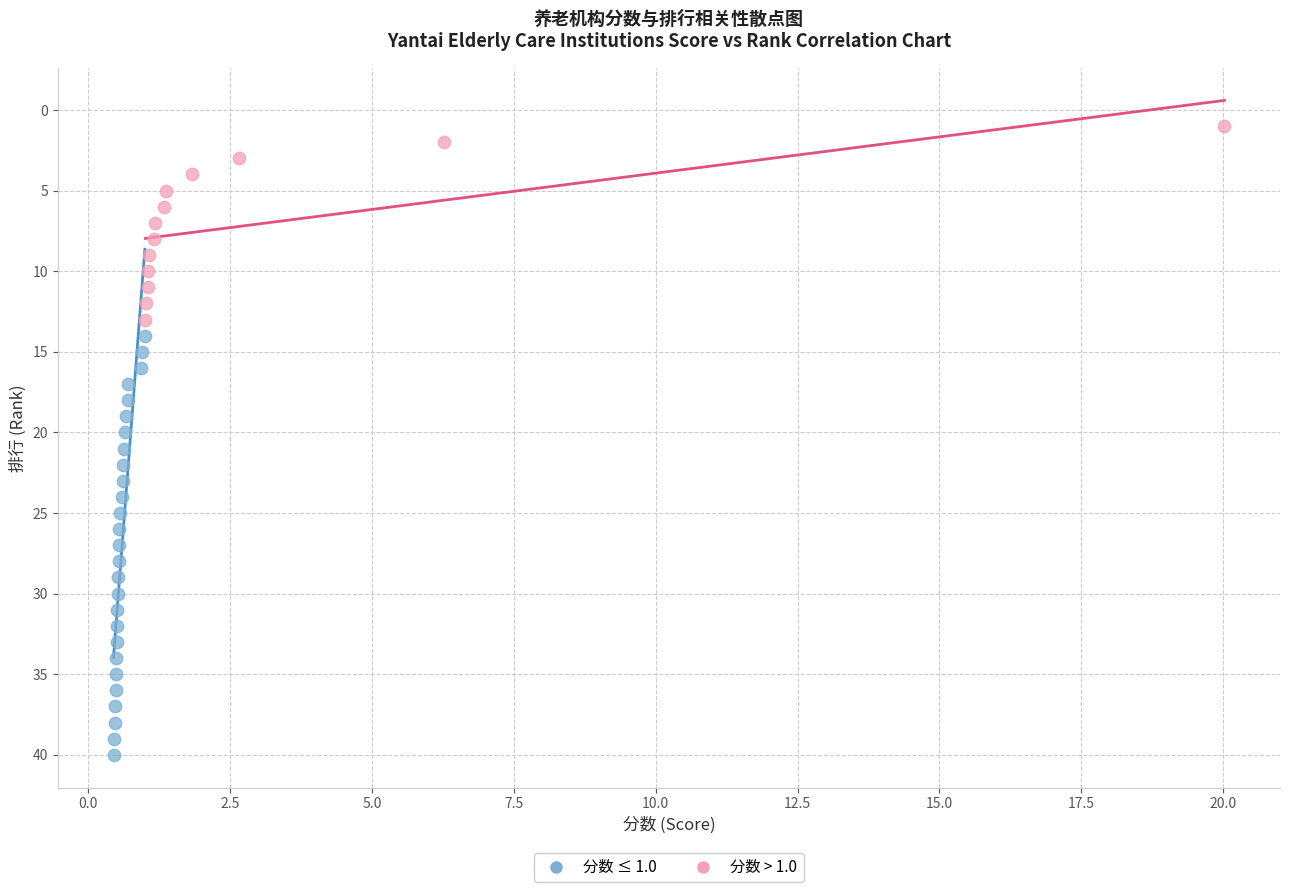

Which series reaches the maximum Y coordinate?

分数 ≤ 1.0